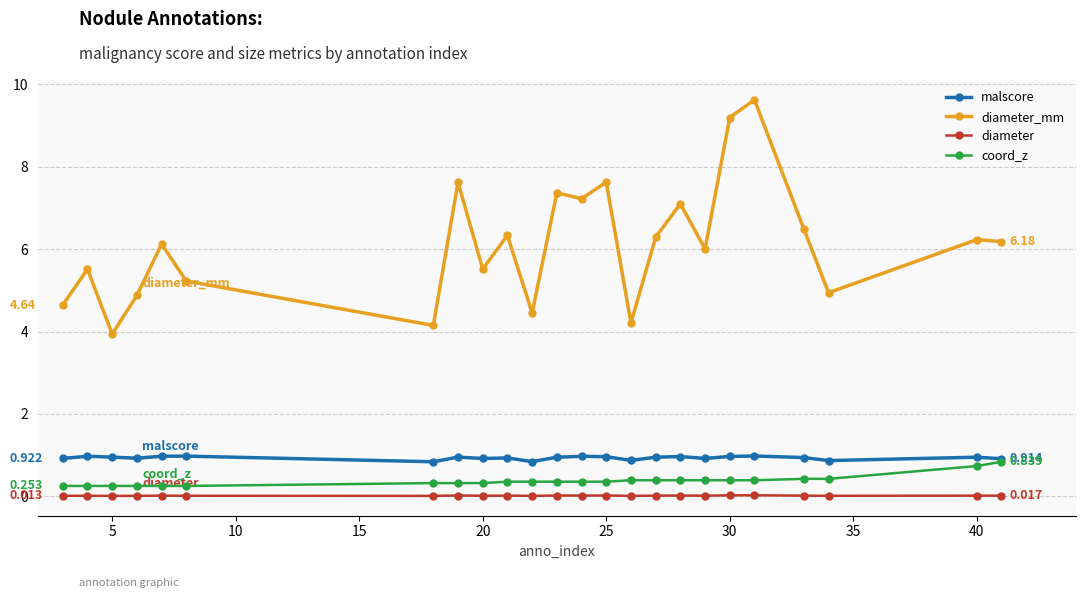

True or false: diameter_mm has more than 2 points higher than both neighbors.

True